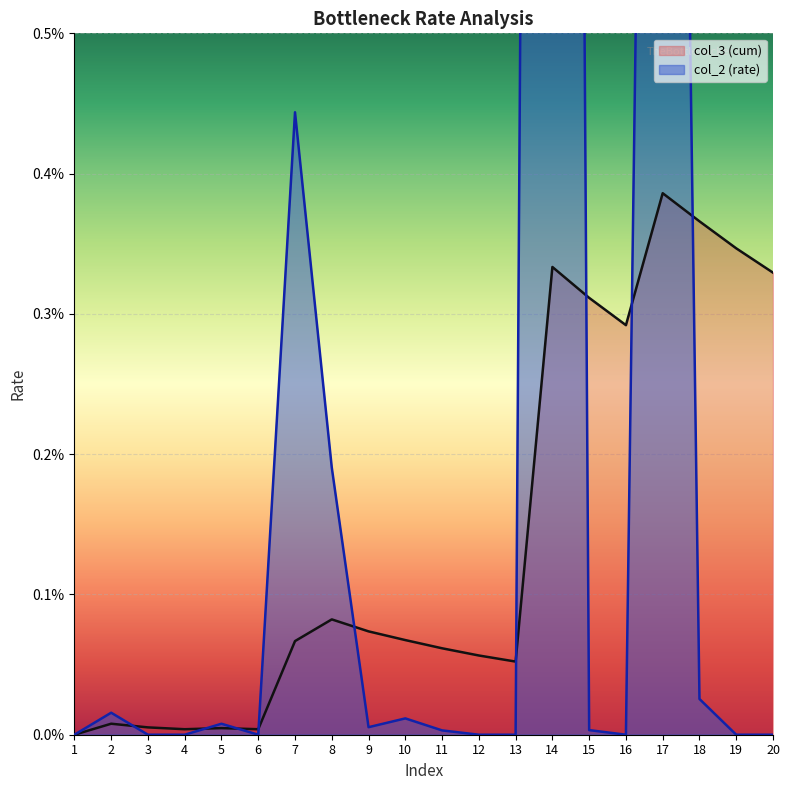

How many distinct data groups are displayed?

2